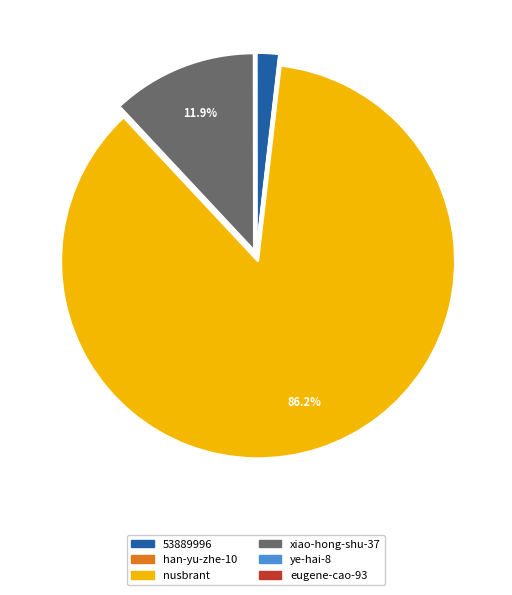

Between 53889996 and nusbrant, which is larger?

nusbrant